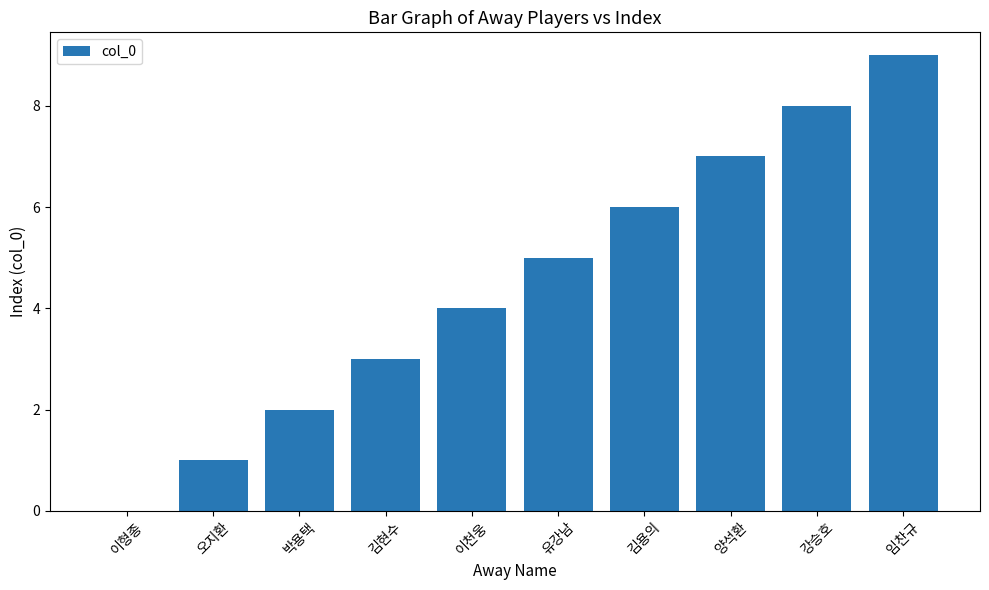

How many data points does each series have?

10